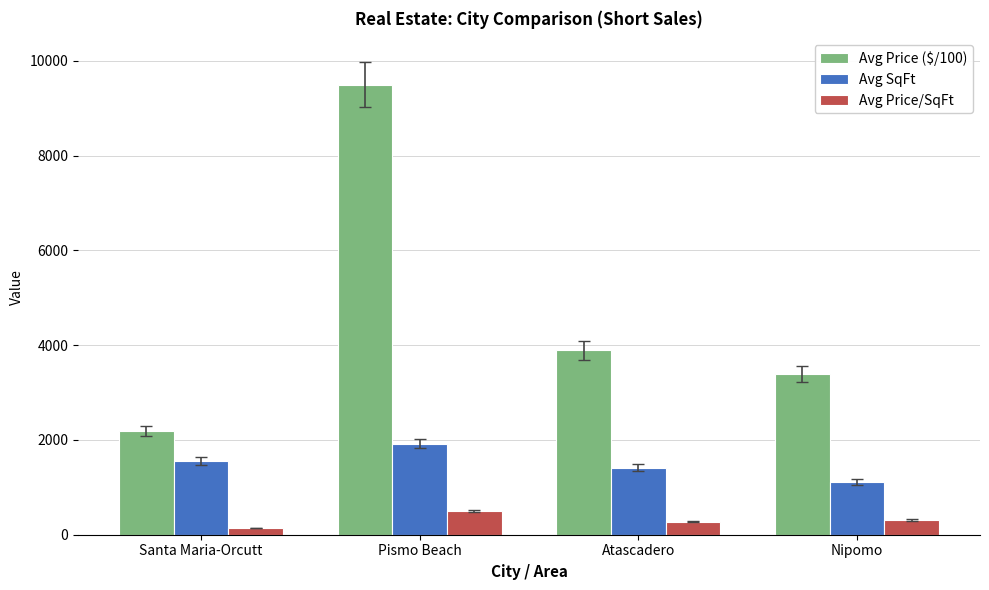

What is the value of the Avg Price ($/100) bar at the 4th from the left?

3400.0